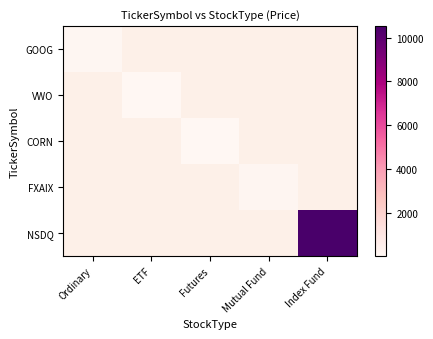

Which label corresponds to the largest value in the chart?

Index Fund